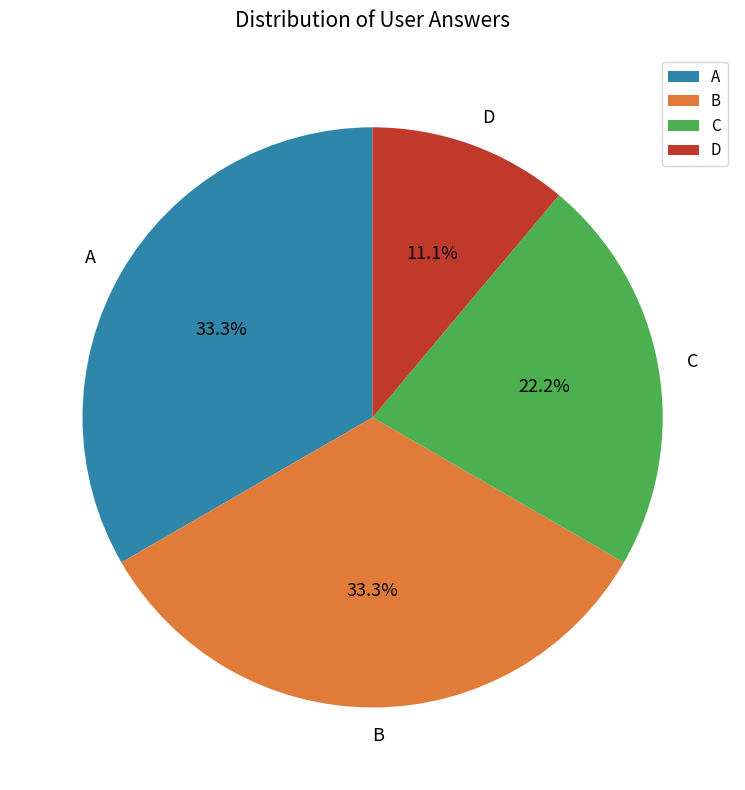

Approximately how many times larger is the value at C compared to A?

0.7